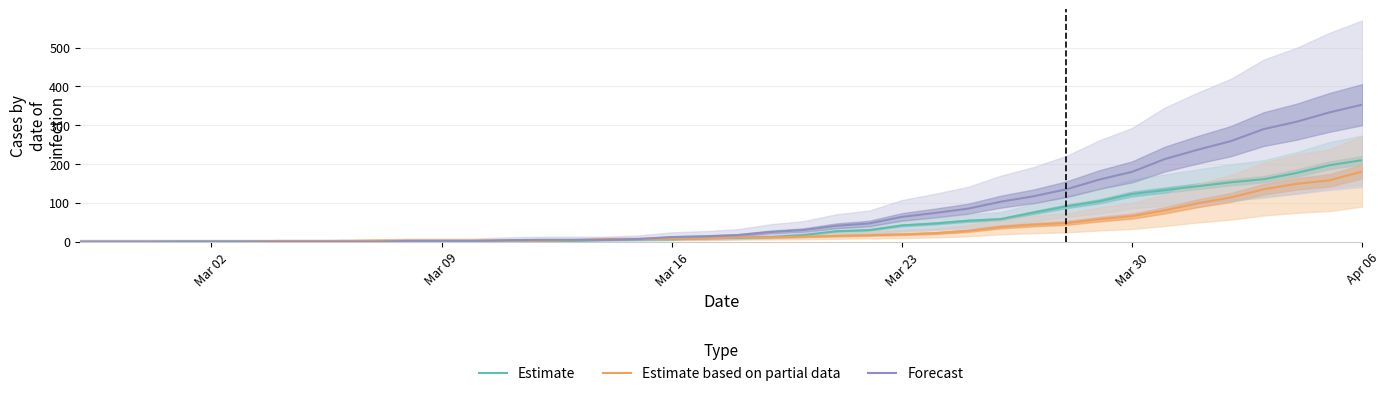

Rank the series by their average value, from highest to lowest.

Forecast, Estimate, Estimate based on partial data